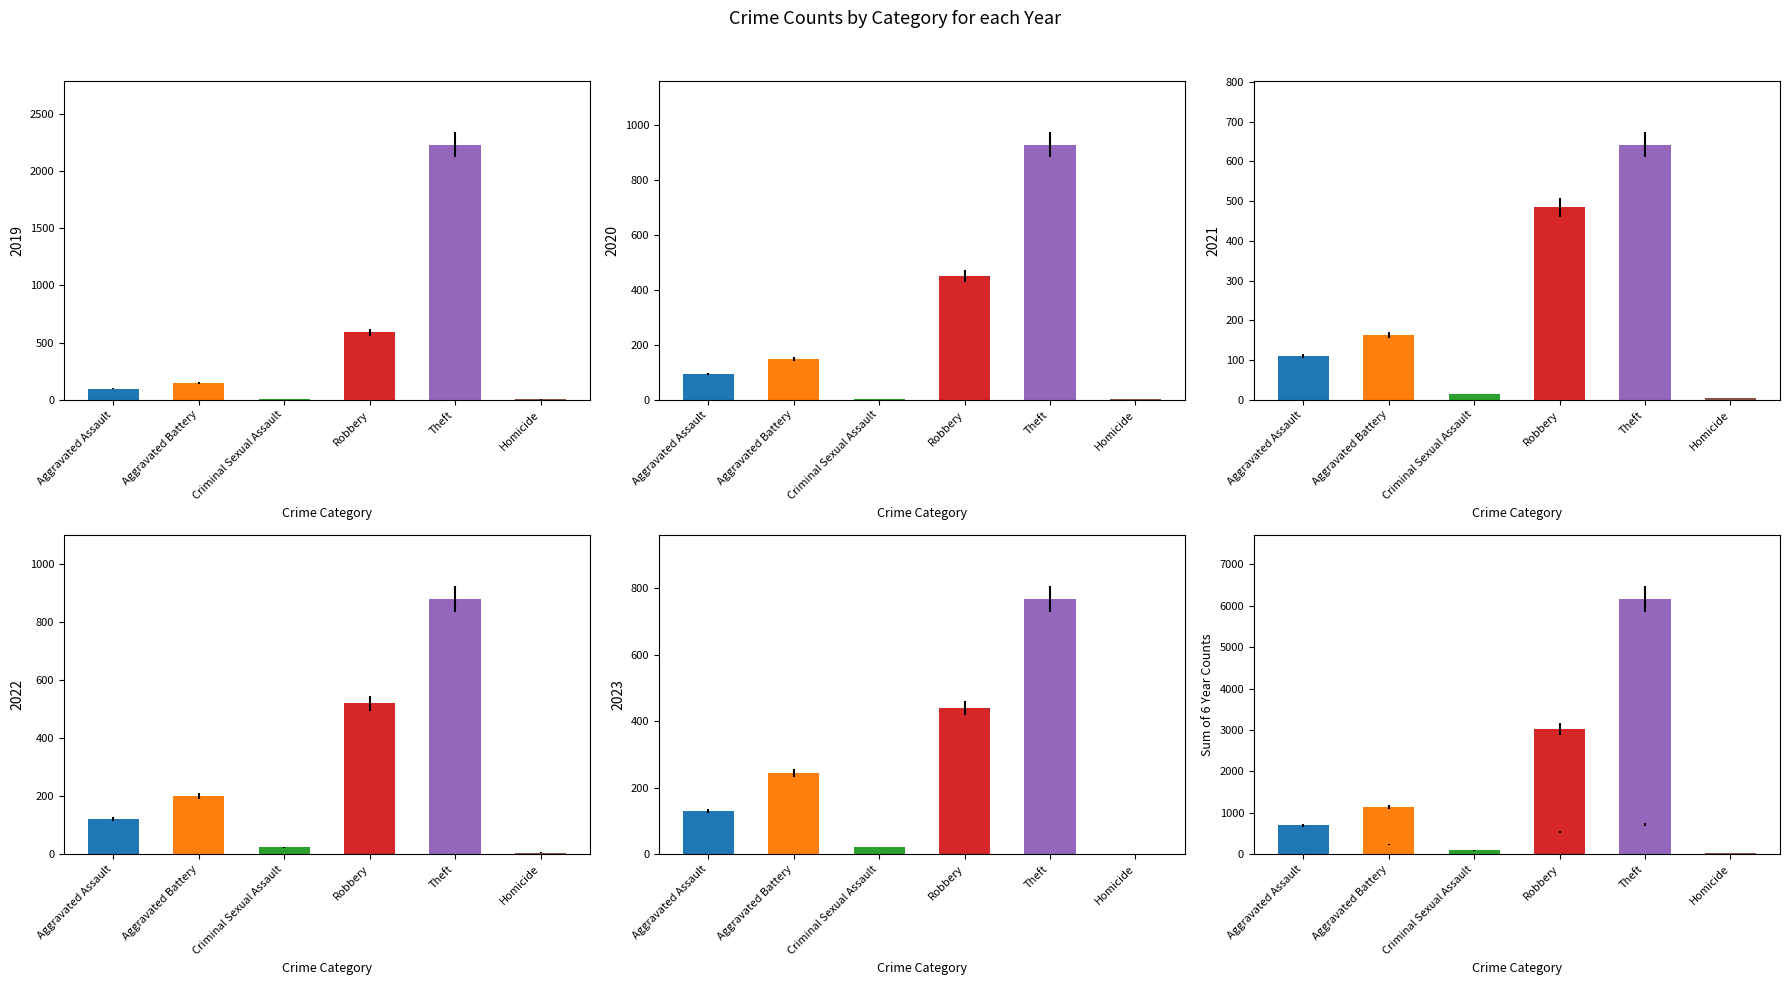

Reading left to right, extract all data points from this chart.

2019: Aggravated Assault=98	Aggravated Battery=148	Criminal Sexual Assault=8	Robbery=591	Theft=2230	Homicide=2
2020: Aggravated Assault=94	Aggravated Battery=150	Criminal Sexual Assault=3	Robbery=450	Theft=930	Homicide=3
2021: Aggravated Assault=110	Aggravated Battery=163	Criminal Sexual Assault=14	Robbery=484	Theft=642	Homicide=5
2022: Aggravated Assault=121	Aggravated Battery=202	Criminal Sexual Assault=24	Robbery=521	Theft=880	Homicide=6
2023: Aggravated Assault=130	Aggravated Battery=244	Criminal Sexual Assault=22	Robbery=440	Theft=767	Homicide=2
2024: Aggravated Assault=153	Aggravated Battery=232	Criminal Sexual Assault=24	Robbery=543	Theft=712	Homicide=4